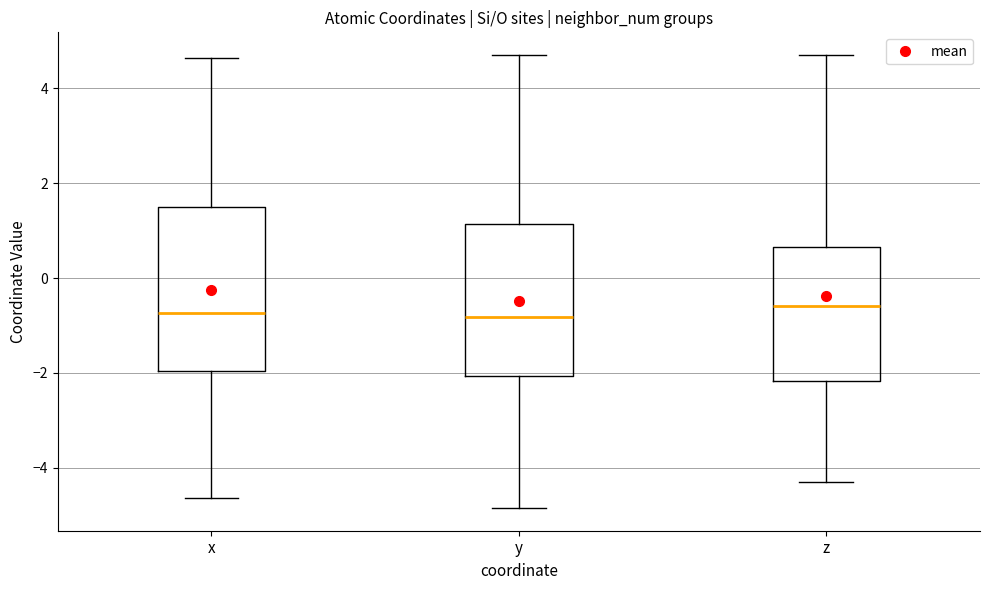

Comparing the boxes themselves (not the whiskers), which one is the tallest?

x